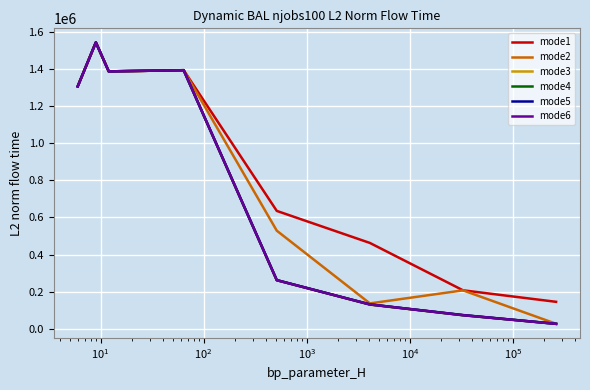

What is the maximum value for mode4?

1542327.1